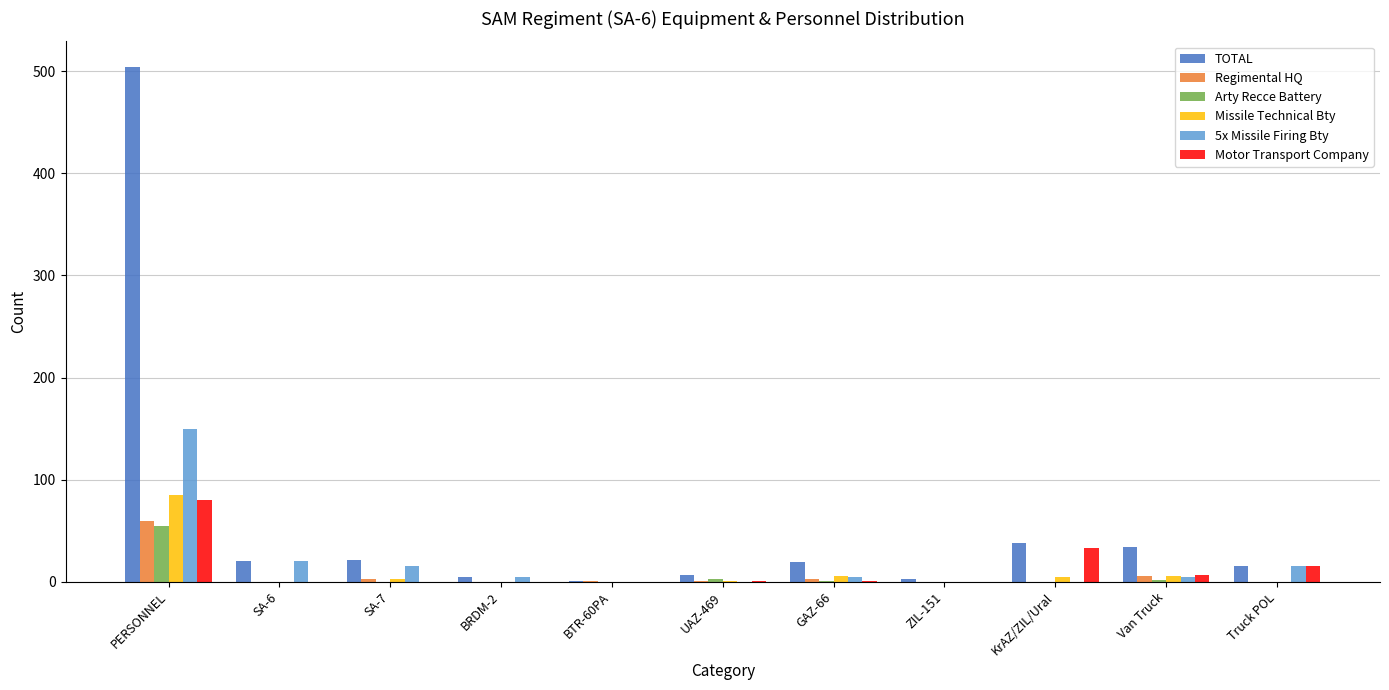

True or false: Missile Technical Bty has a value of -40 at BTR-60PA.

False